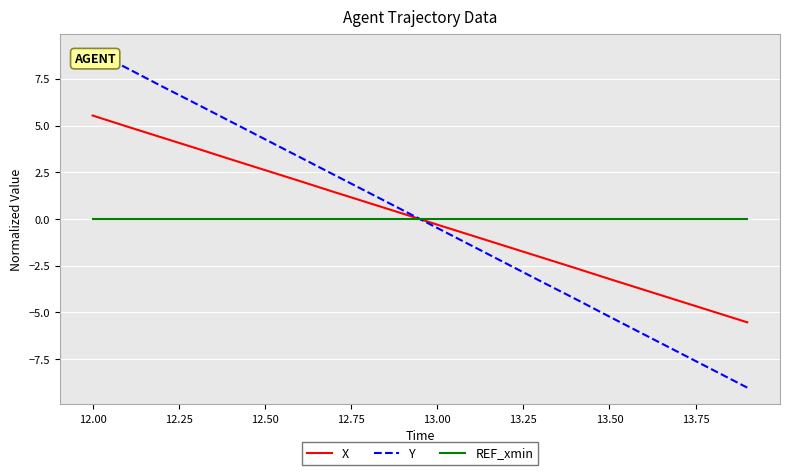

Which series has the widest spread of values?

Y